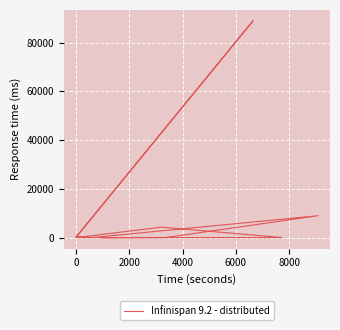

Is it true that the value at 7 is 2958?

False